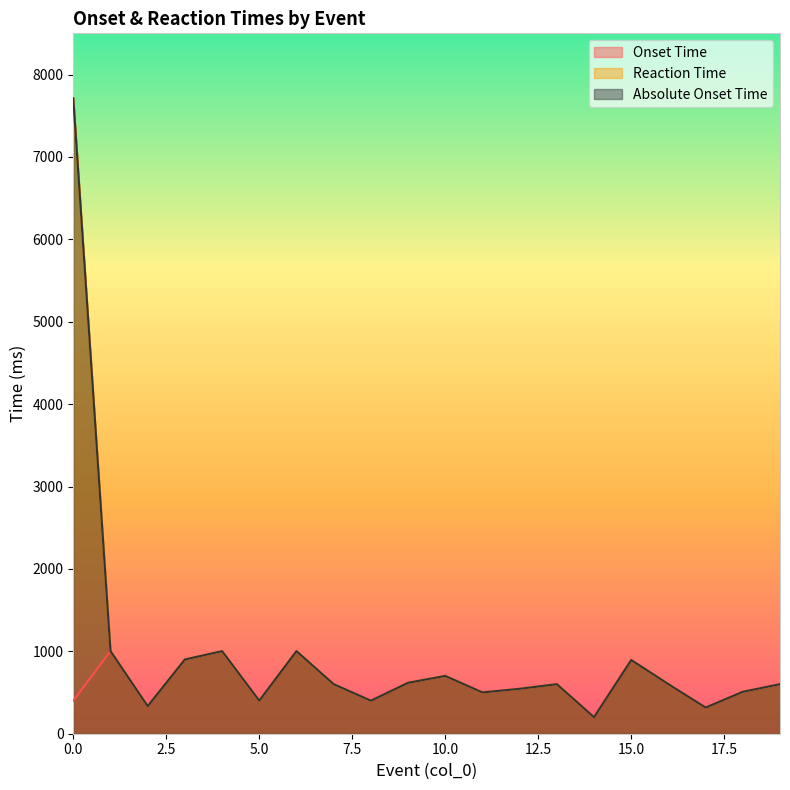

Which series has the largest total across all categories?

Reaction Time